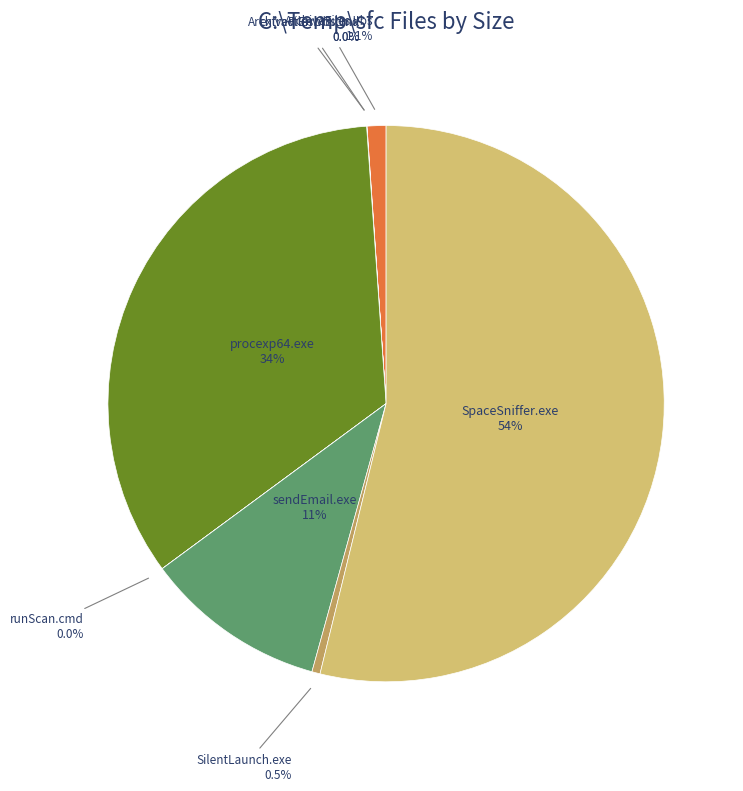

What is the smallest slice in the pie chart?

runScan.cmd